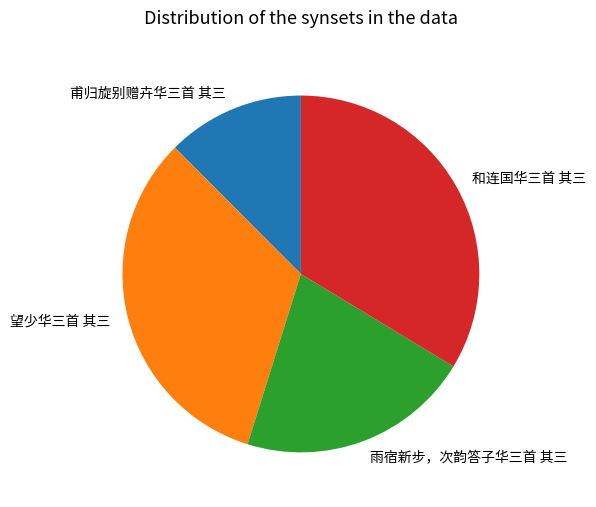

Which slice is the largest?

和连国华三首 其三